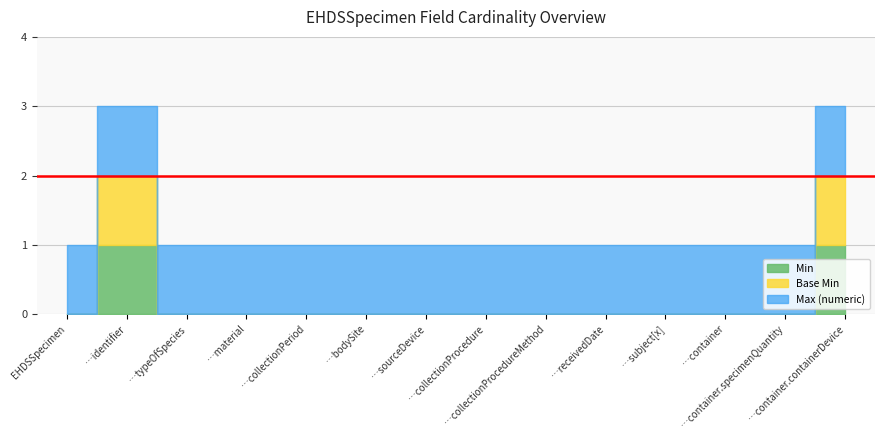

Rank the series at EHDSSpecimen.container.containerDevice from lowest to highest value.

Min, Base Min, Max (numeric)